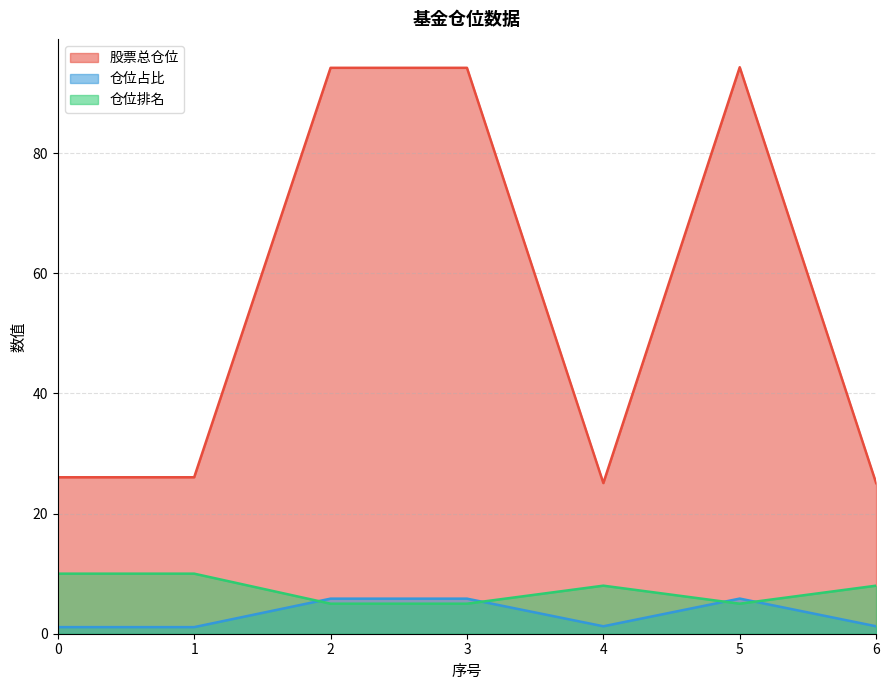

Is it true that 仓位排名 equals 6.4 at 1?

False